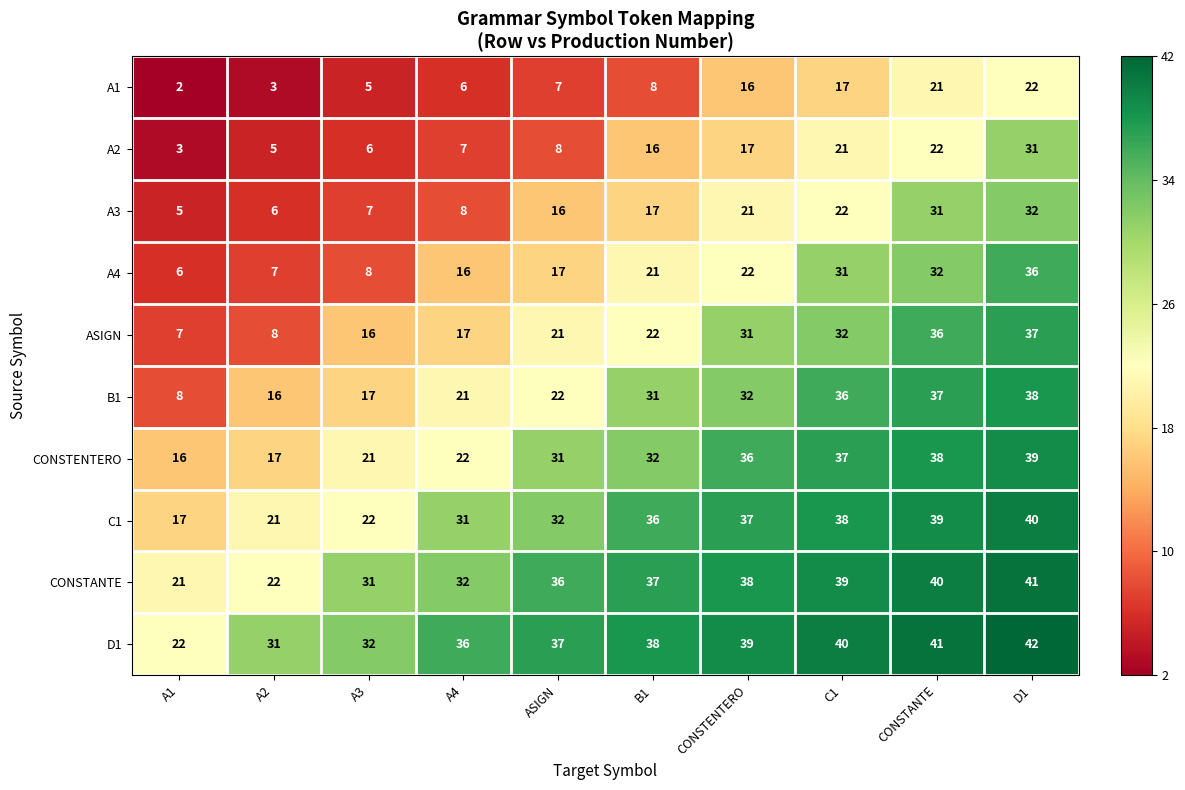

What is the difference between the highest and lowest values at A1?

20